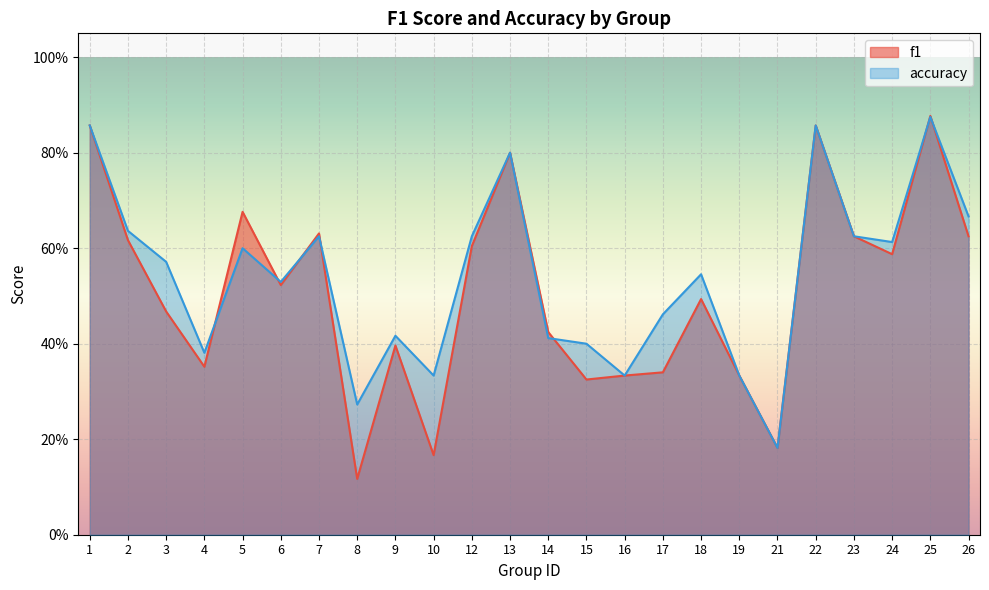

At which label does accuracy reach its peak?

25